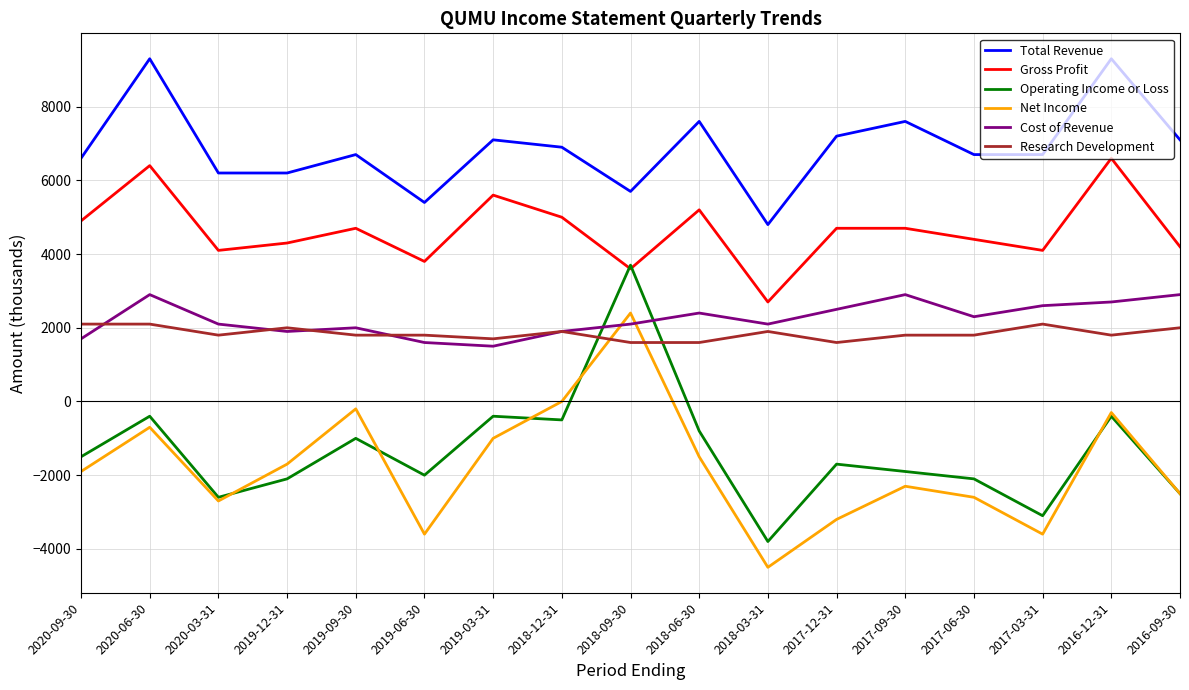

What are all the series names shown in the legend?

Total Revenue, Gross Profit, Operating Income or Loss, Net Income, Cost of Revenue, Research Development